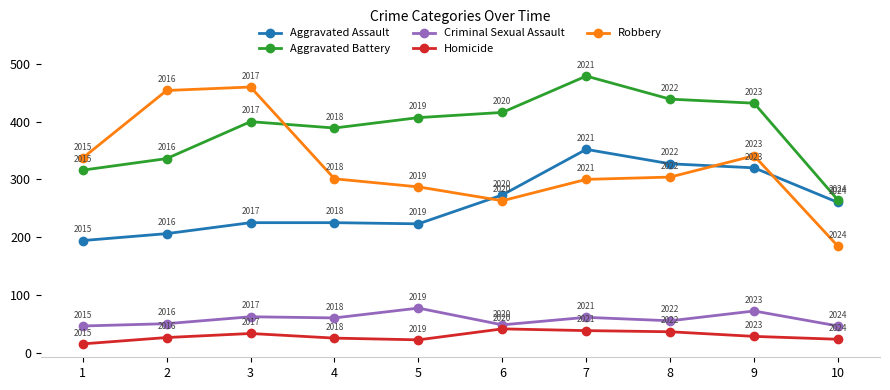

What is the difference between the Aggravated Battery values at 7 and 3?

79